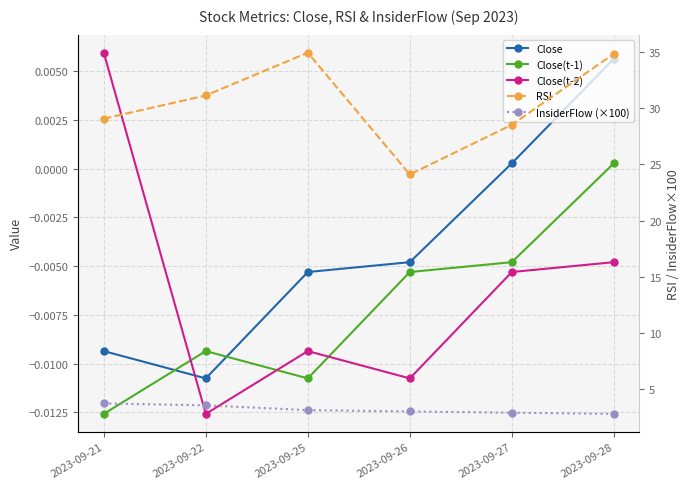

At how many categories does at least one series exceed 20?

6